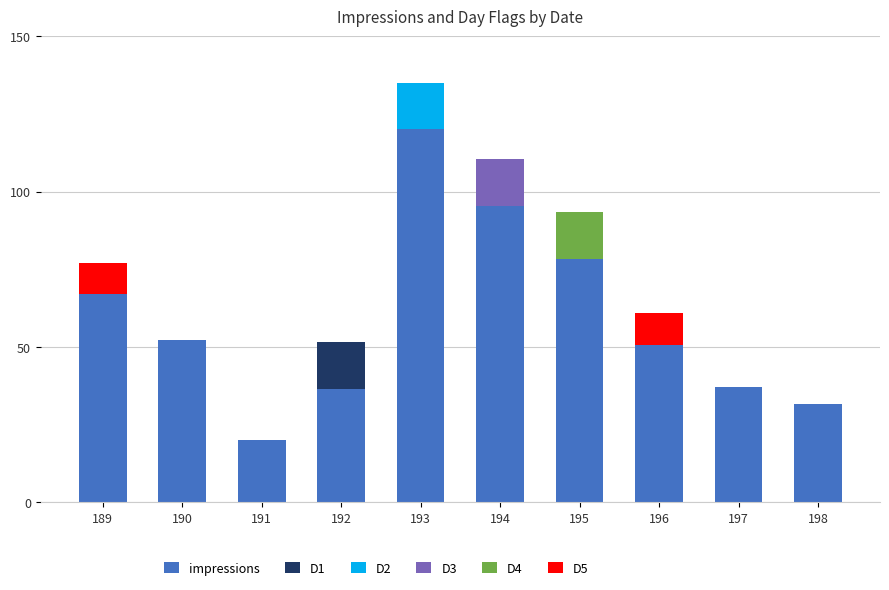

Where is impressions nearest to the value 70?

189